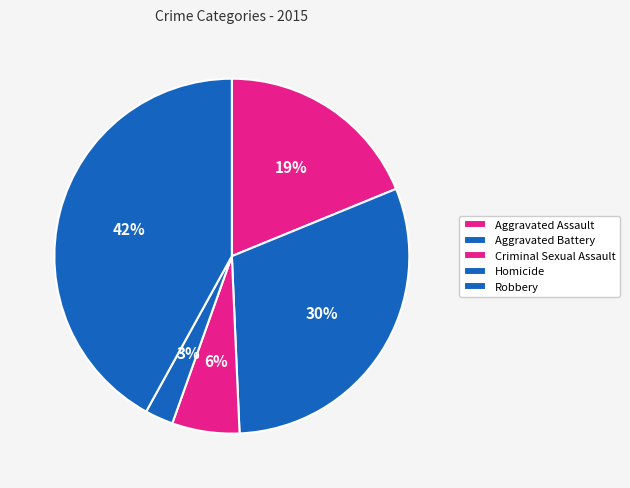

Is the sum of Robbery and Aggravated Battery greater than half?

Yes